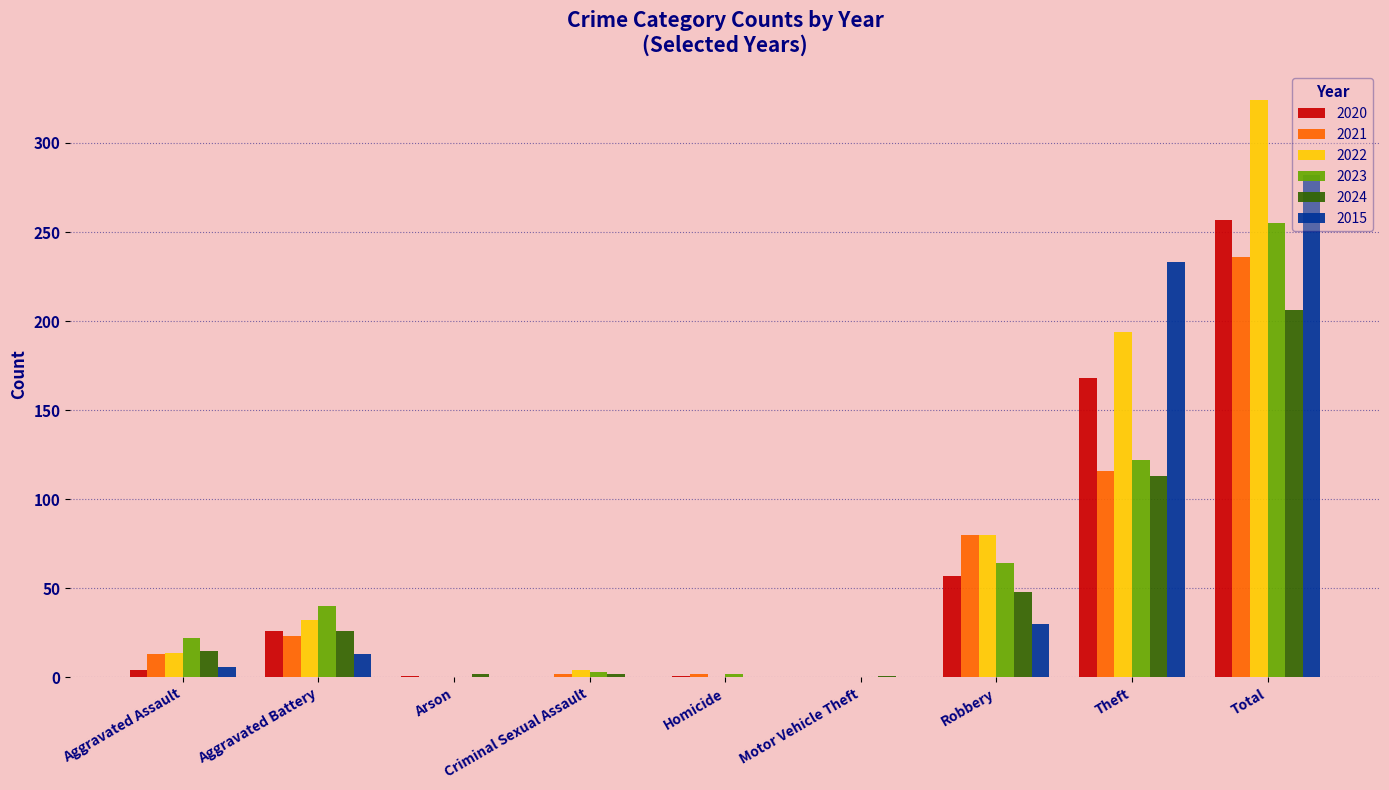

At which label is 2022 closest to 162?

Theft